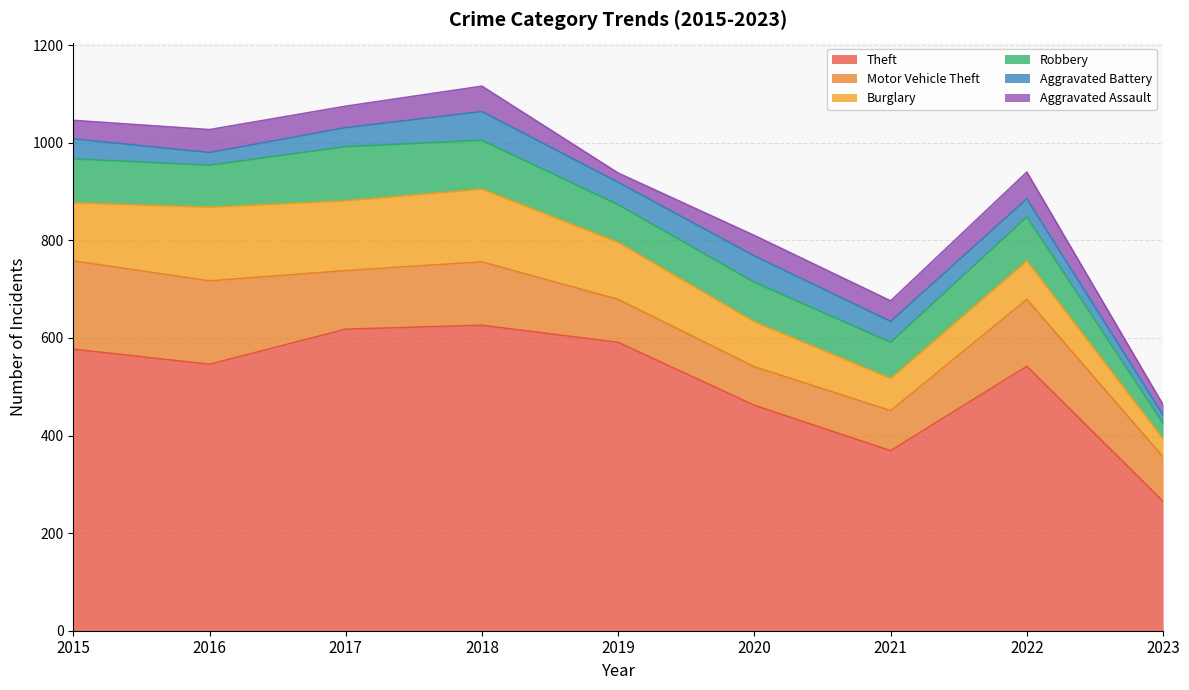

Where is Burglary nearest to the value 94?

2020